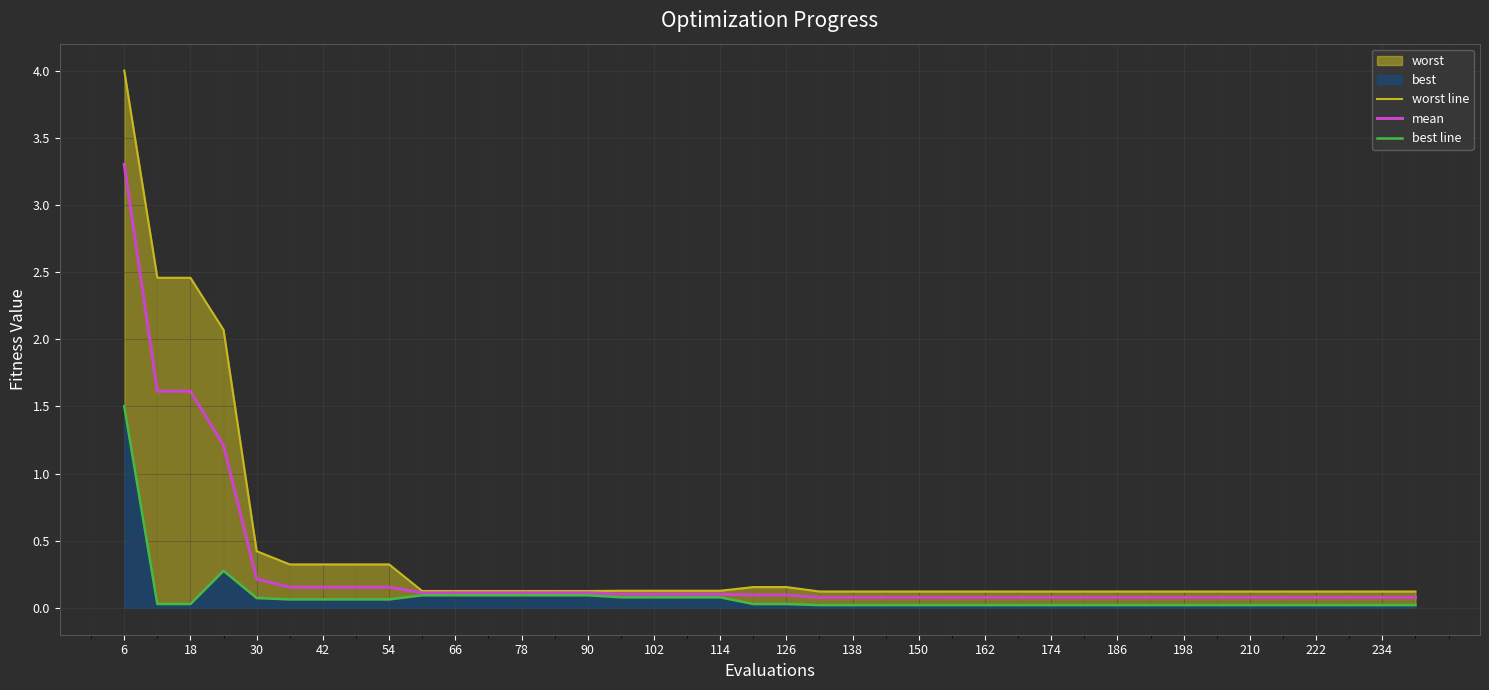

True or false: mean has a value of 0.1 at 78.

True